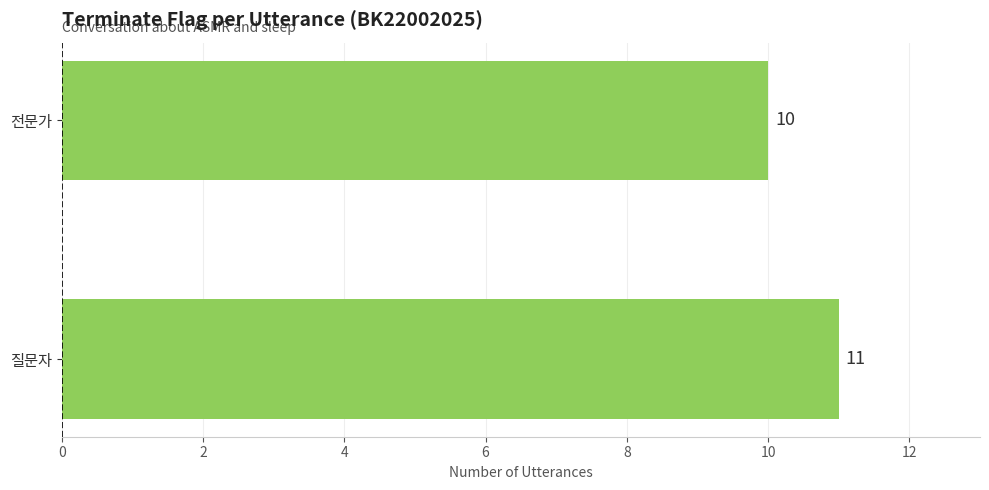

What is the sum of all values?

21